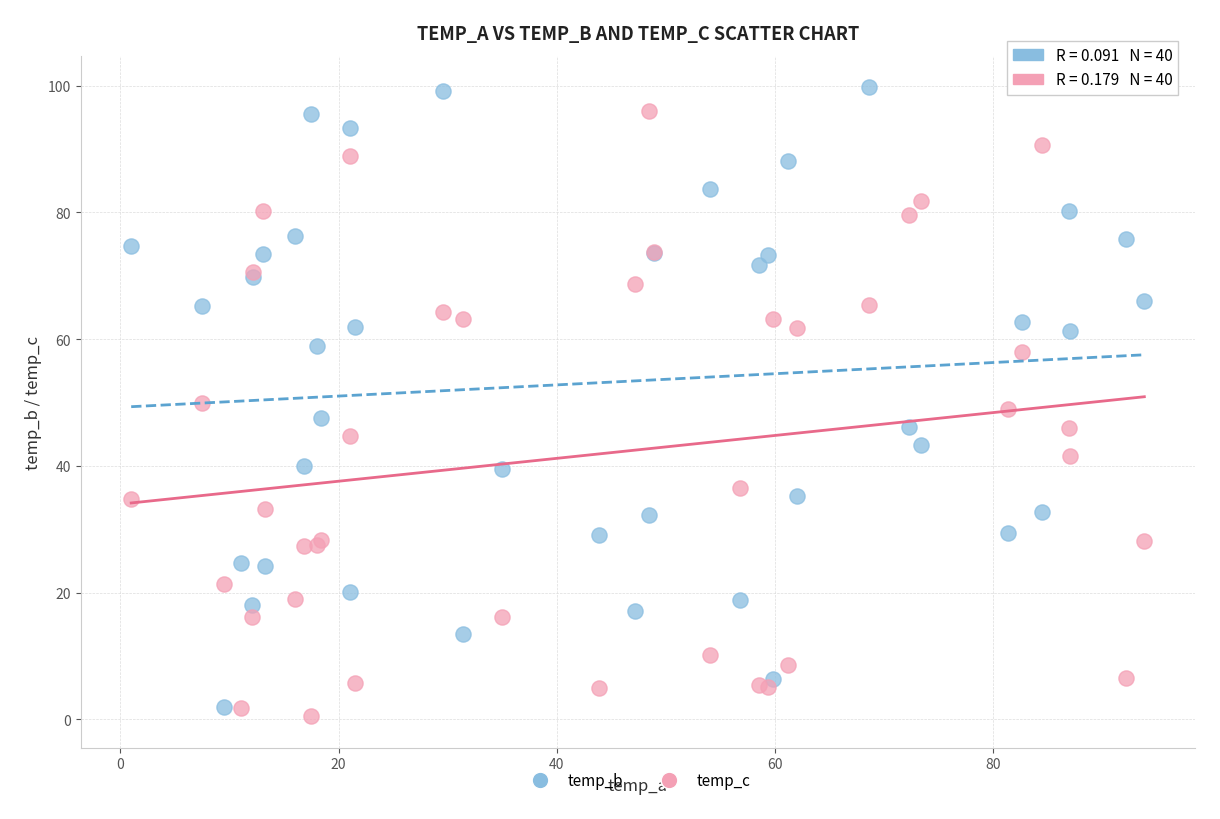

Which series contains the lowest Y value?

temp_c